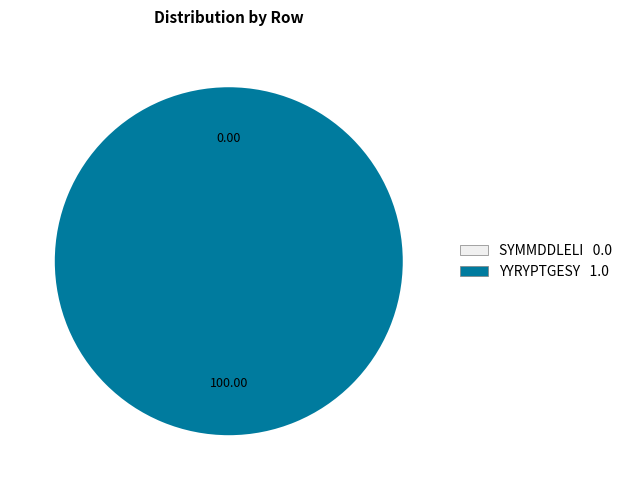

Which has a higher value, SYMMDDLELI or YYRYPTGESY?

YYRYPTGESY